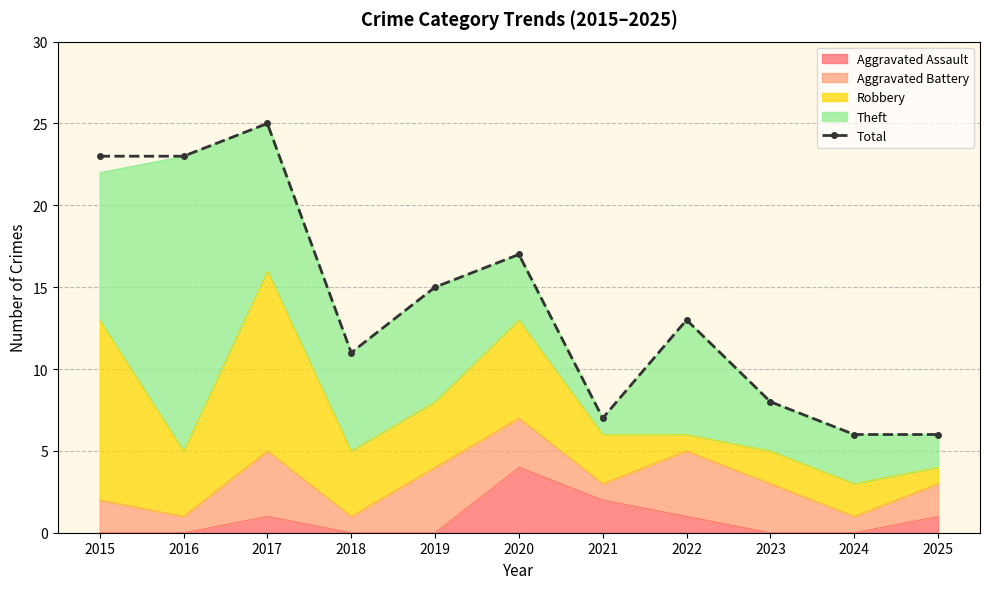

Rank the categories by value from lowest to highest.

2024, 2025, 2021, 2023, 2018, 2022, 2019, 2020, 2015, 2016, 2017